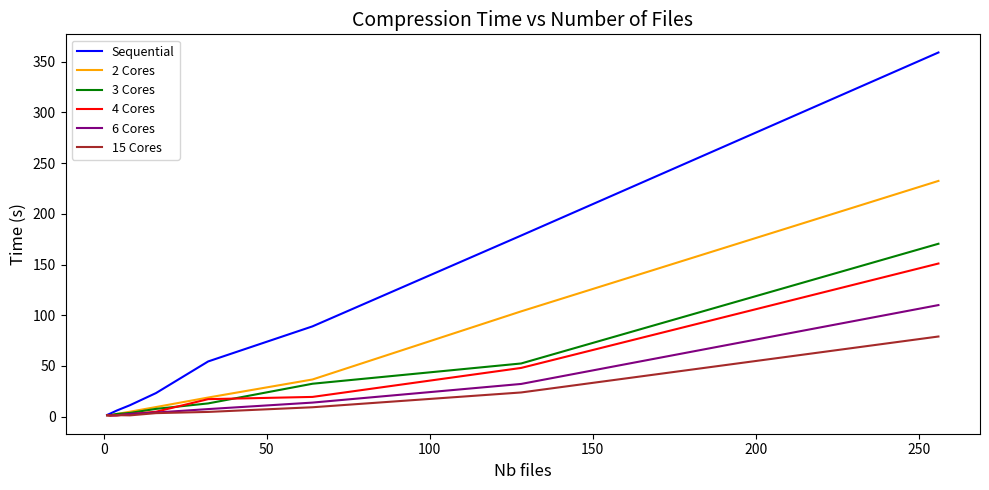

Which series has the largest total across all categories?

Sequential